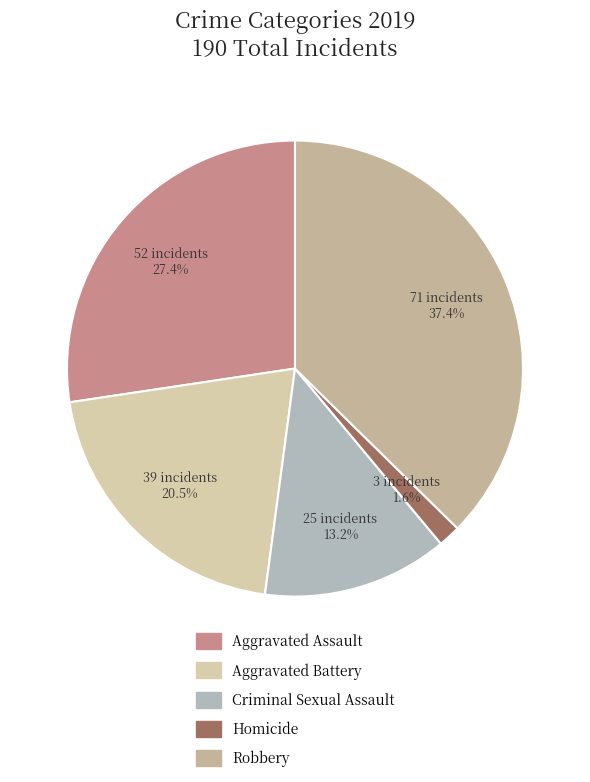

What percentage is the Aggravated Assault slice, to the nearest percent?

27%